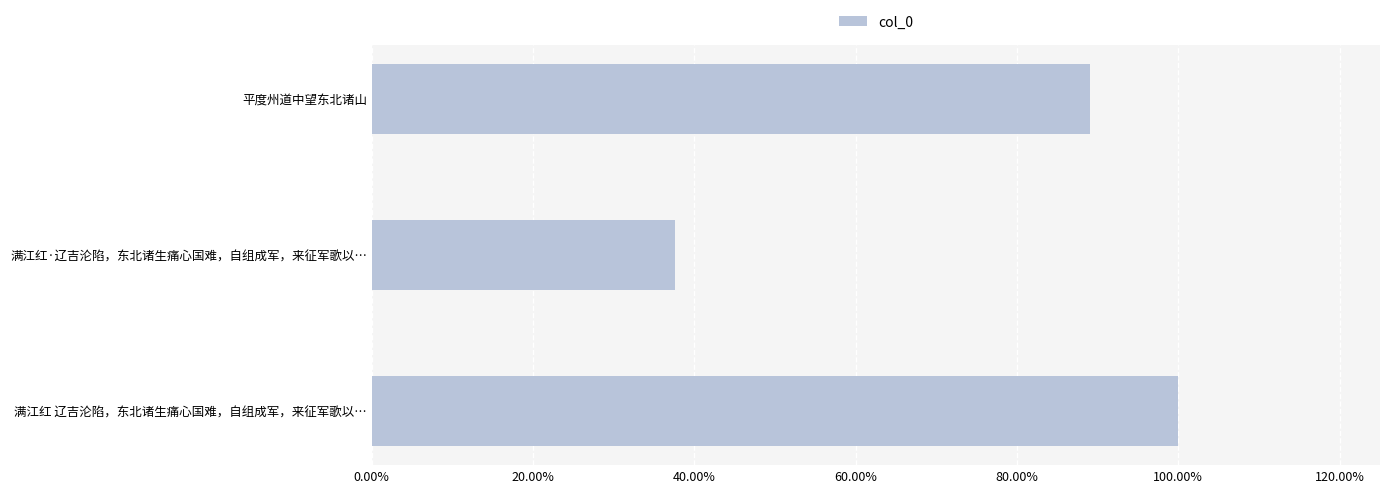

Are the bars horizontal?

Yes